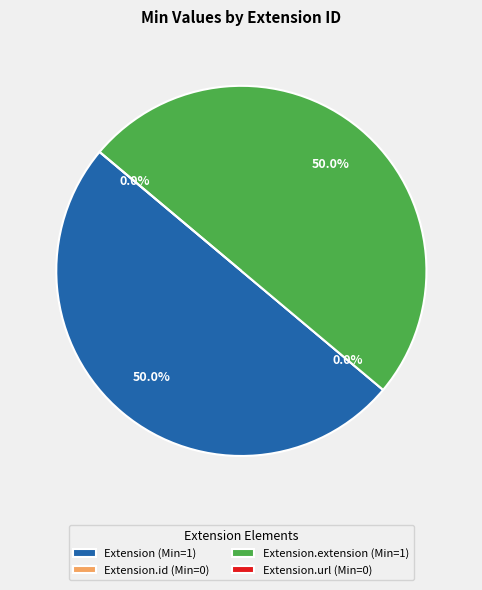

To the nearest percent, what percentage of the pie is Extension.extension?

50%